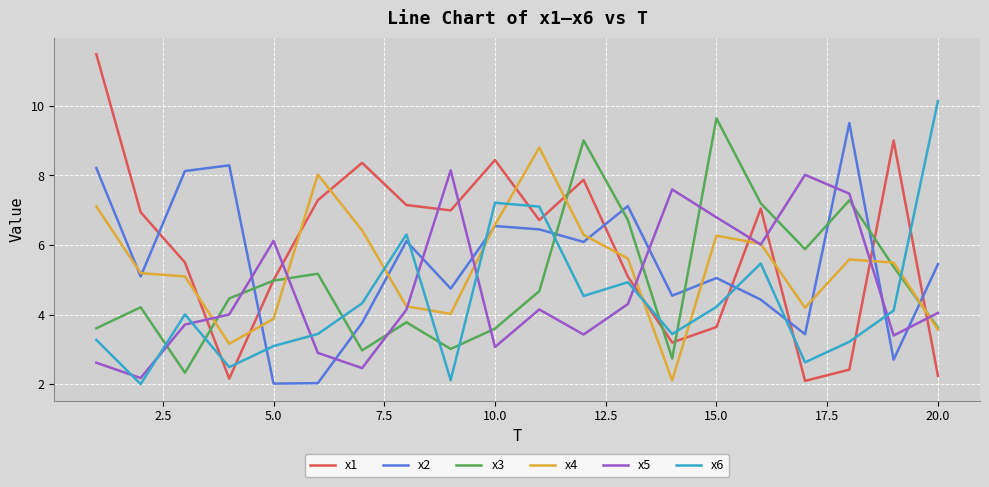

Does the chart have visible grid lines?

Yes